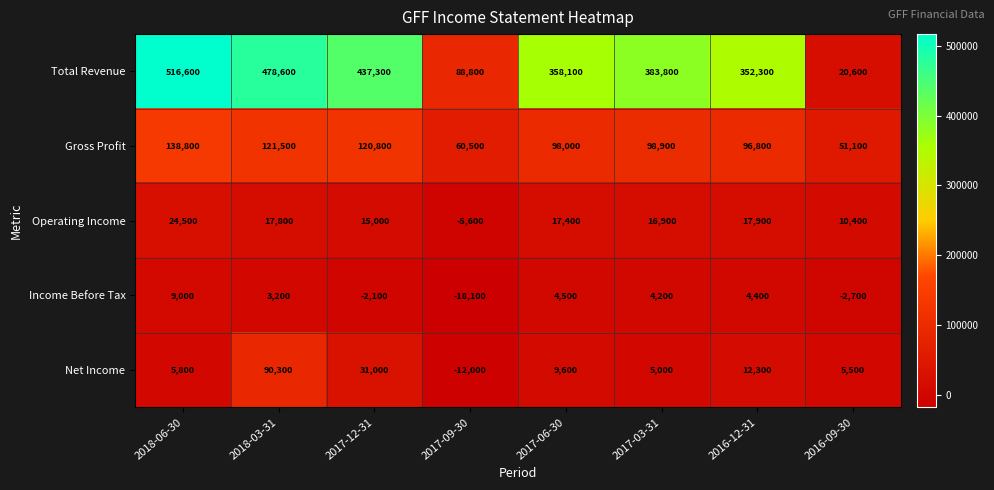

What is the total value across all series at 2016-09-30?

84900